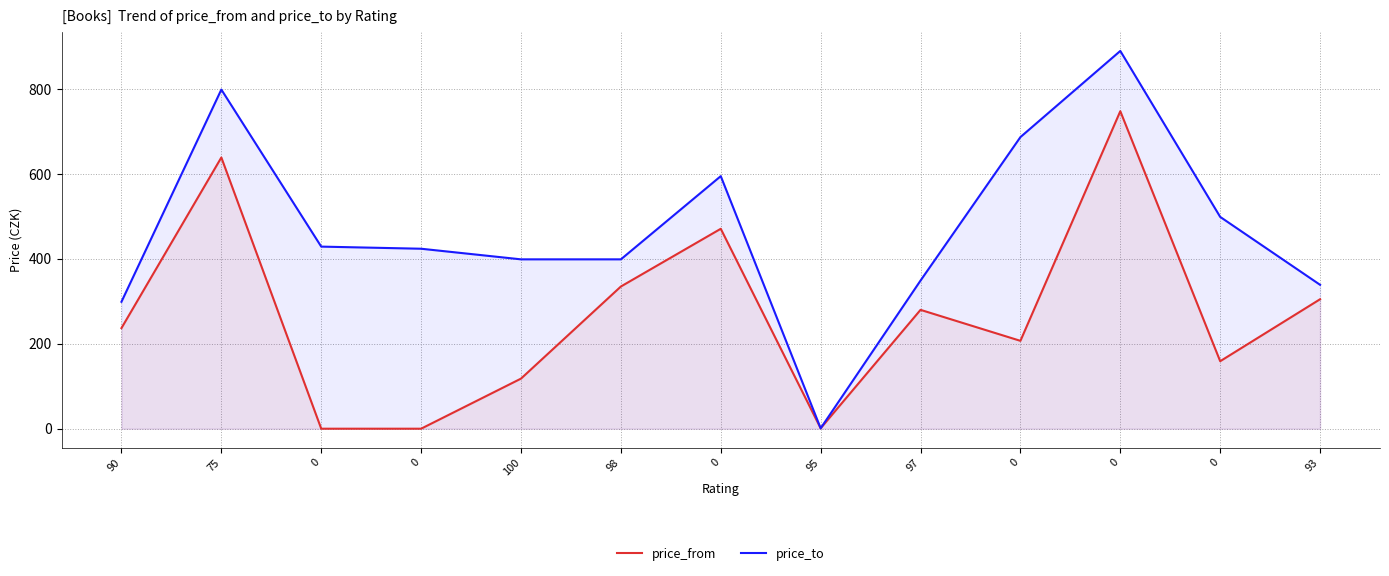

The price_from series shows 159 at 0. True or false?

True